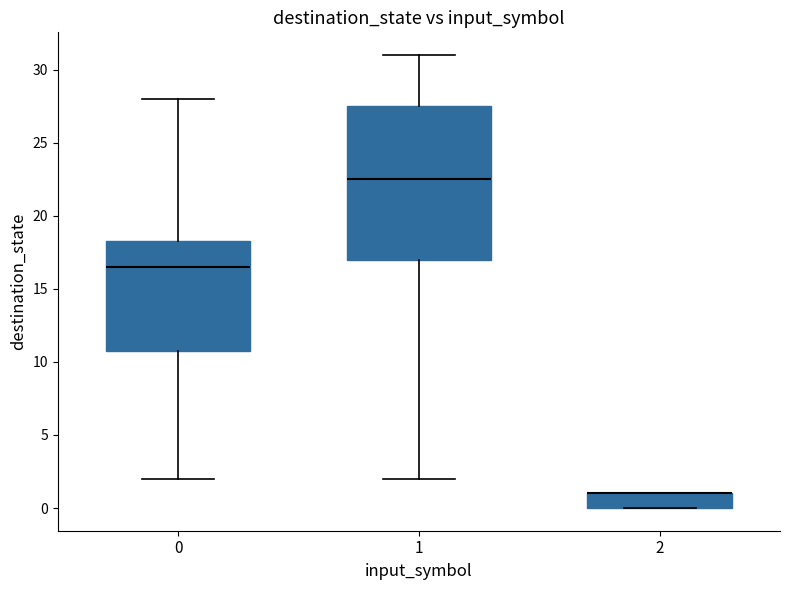

Reading left to right, transcribe this box plot: for each box, give where its median line is, the range the box spans, and where its two whiskers end, as read against the y-axis. The values are not printed on the chart, so give them approximately, as read against the axis.

0: median 16.5, box 11.0 to 18.5, whiskers 2.0 to 28.0
1: median 22.5, box 17.0 to 27.5, whiskers 2.0 to 31.0
2: median 1.0 (drawn on the box's upper edge), box 0.0 to 1.0, whiskers 0.0 to 1.0